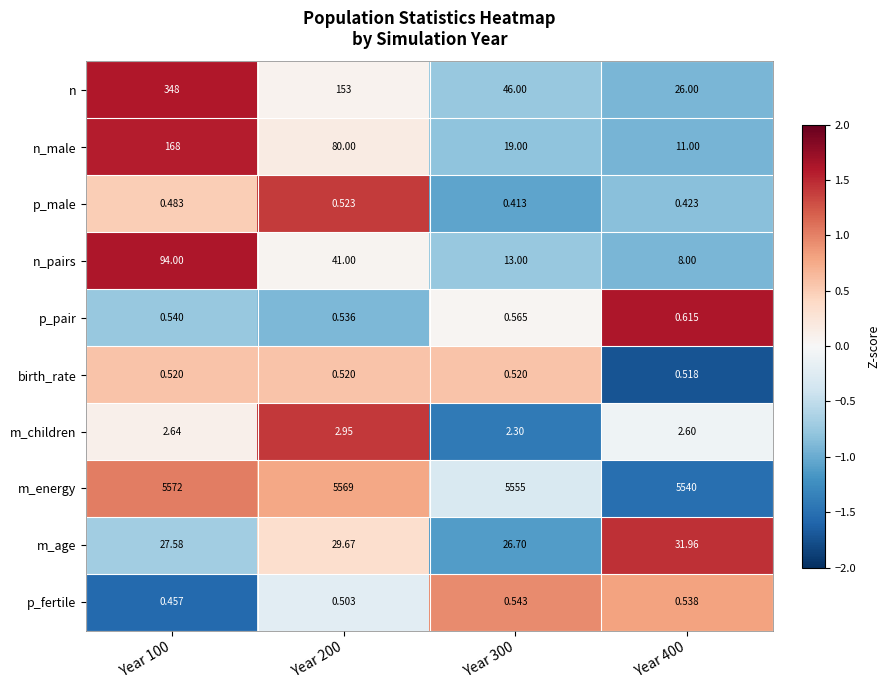

Is the value of birth_rate at Year 100 greater than the value of n at Year 100?

No